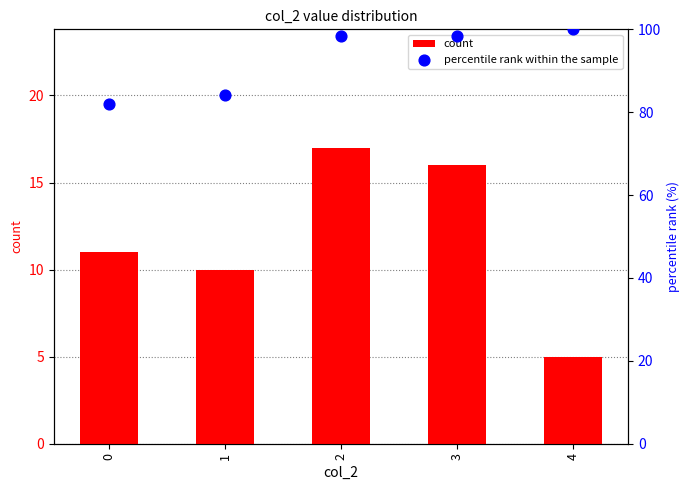

At which category is the sum across all series the highest?

2